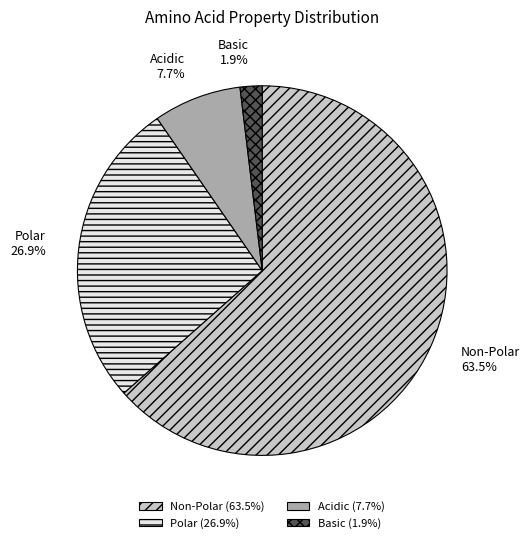

Do Basic and Non-Polar together represent more than half of the pie?

Yes